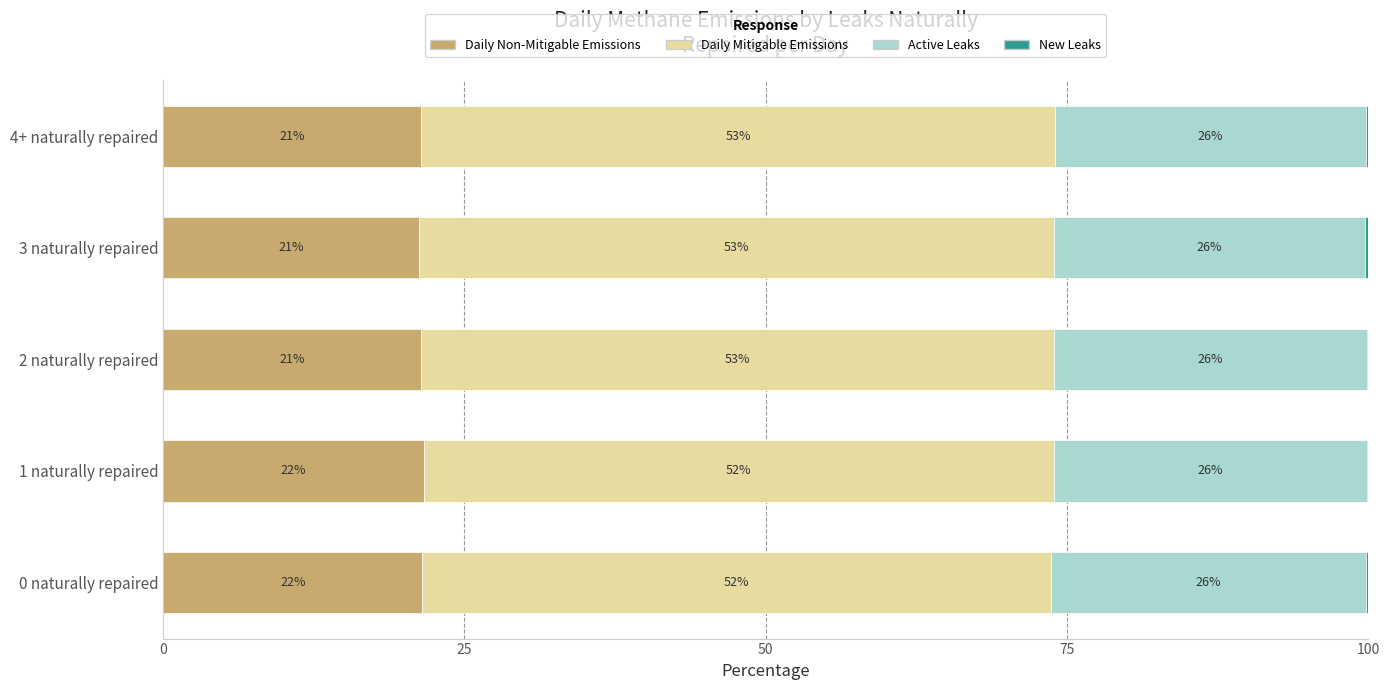

Reading left to right, transcribe all the data shown in this chart.

Daily Non-Mitigable Emissions: 21.5	21.6	21.4	21.2	21.4
Daily Mitigable Emissions: 52.2	52.3	52.6	52.7	52.6
Active Leaks: 26.1	26.0	25.9	25.8	25.8
New Leaks: 0.2	0.1	0.1	0.3	0.2